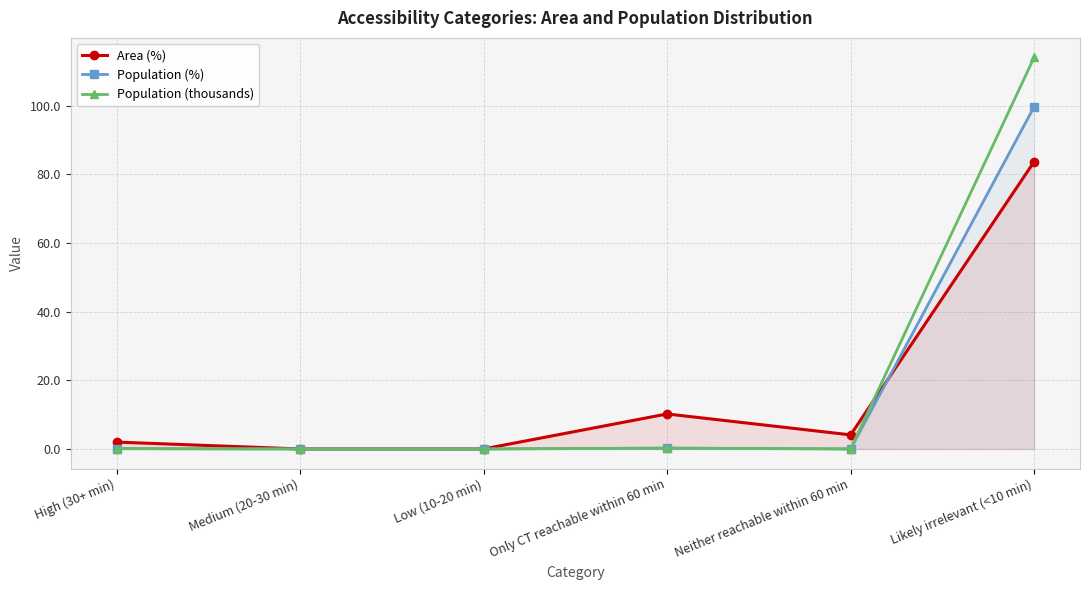

What is the label of the 1st point from the right?

Likely irrelevant (<10 min)